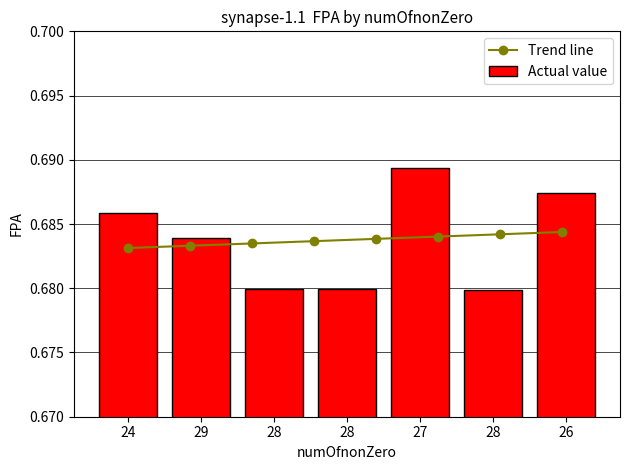

Rank the categories by value from lowest to highest.

28, 28, 28, 29, 24, 26, 27